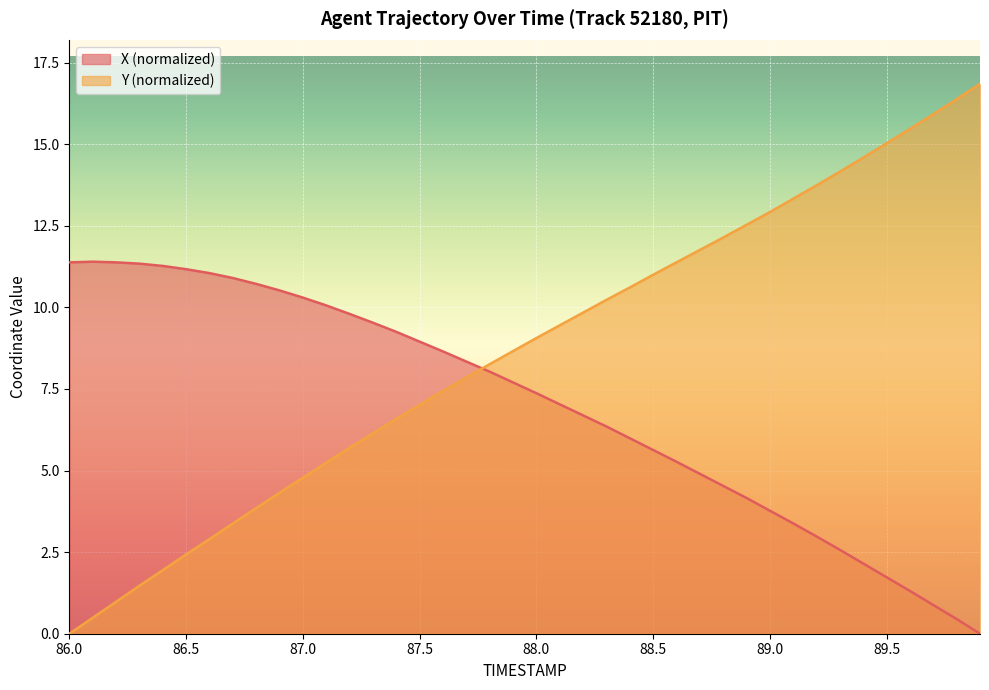

Rank the series by their maximum value, from highest to lowest.

Y (normalized), X (normalized)